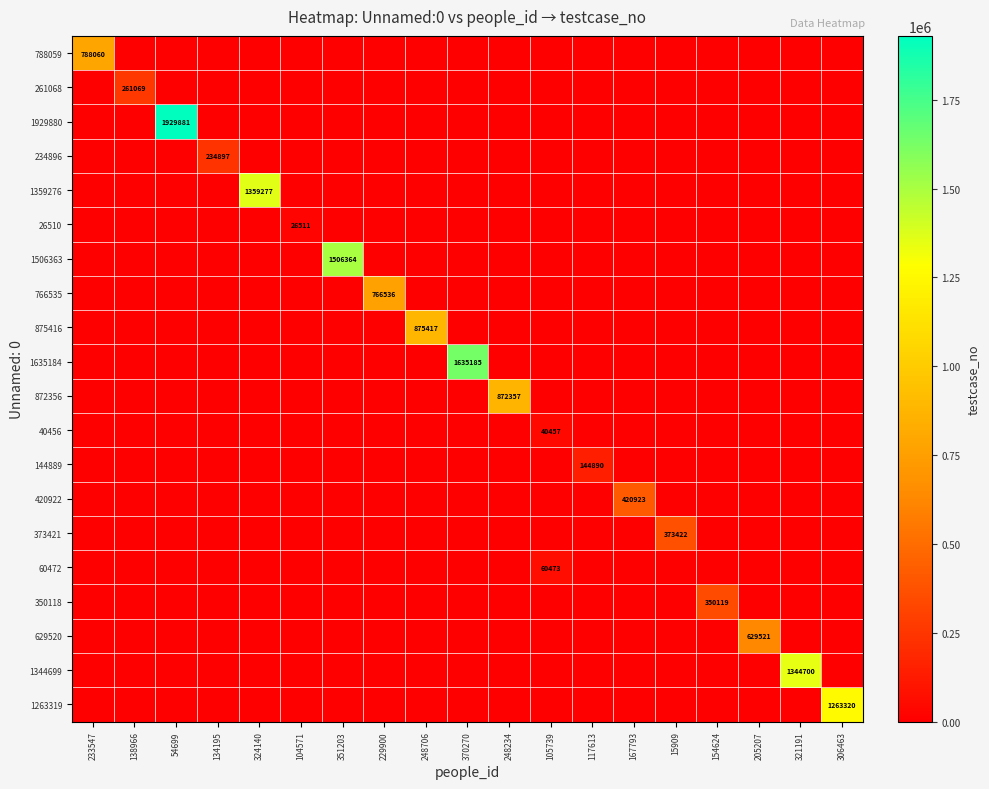

Between 54699 and 229900, which is larger?

54699